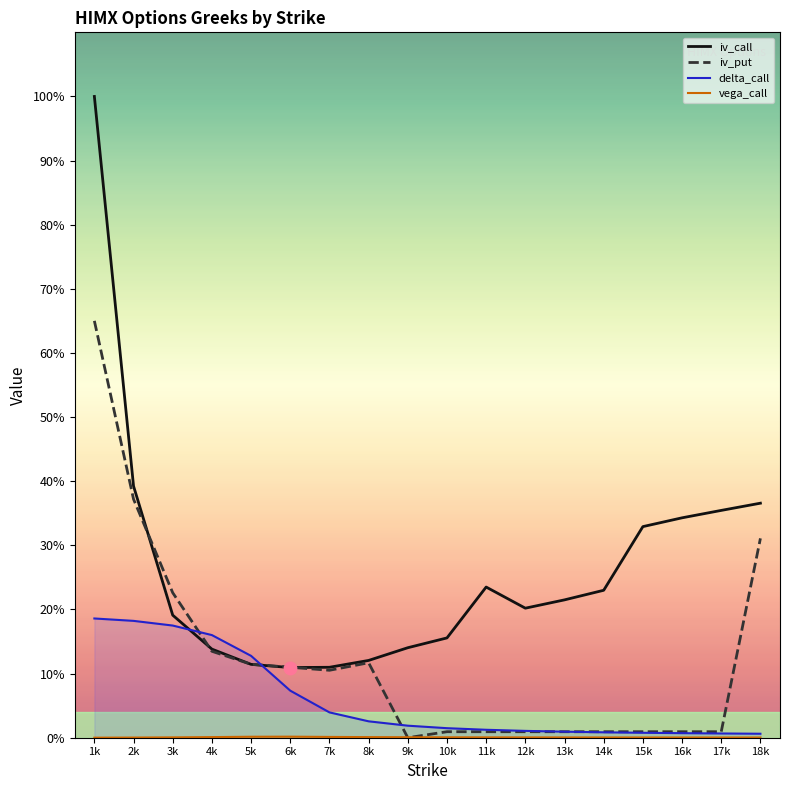

Which series has the widest spread of Y values?

iv_call